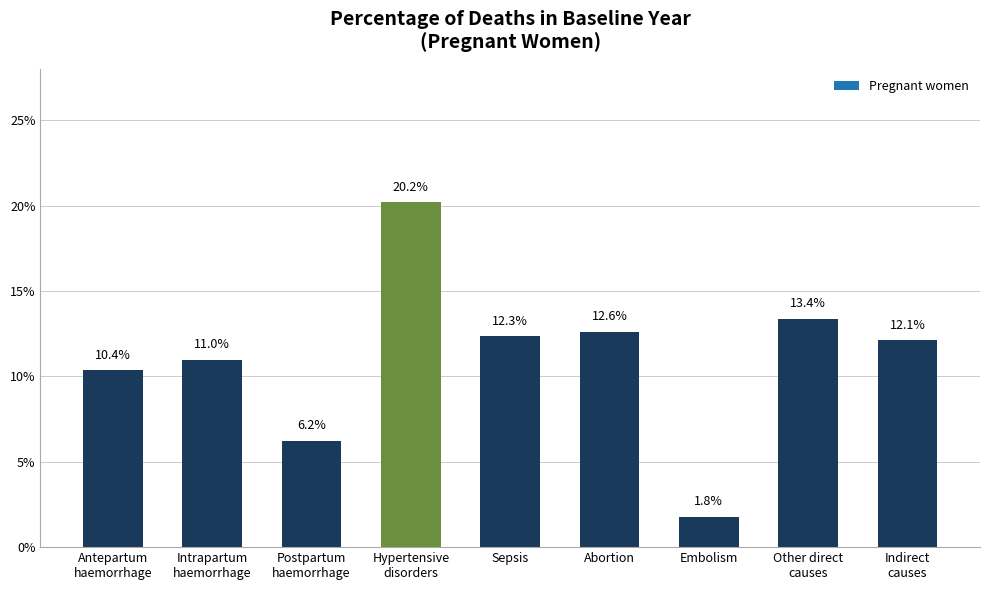

List the labels in order of value, smallest first.

Embolism, Postpartum
haemorrhage, Antepartum
haemorrhage, Intrapartum
haemorrhage, Indirect
causes, Sepsis, Abortion, Other direct
causes, Hypertensive
disorders